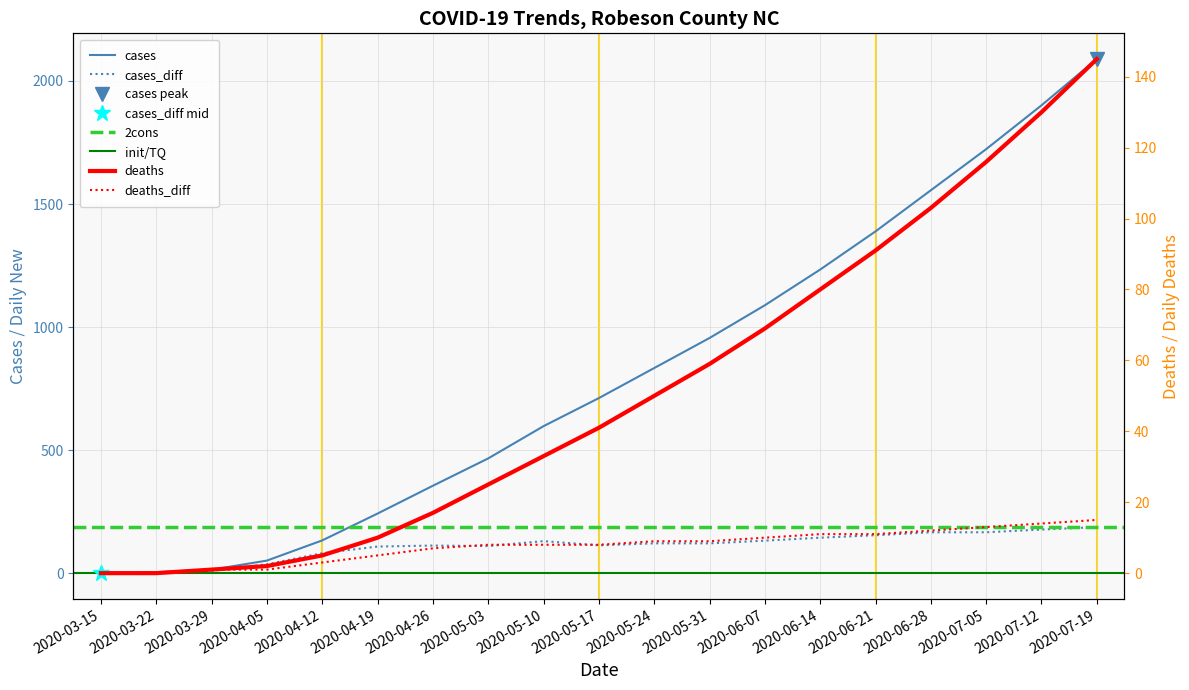

Is the value of cases at 2020-05-31 greater than the value of deaths at 2020-03-22?

Yes